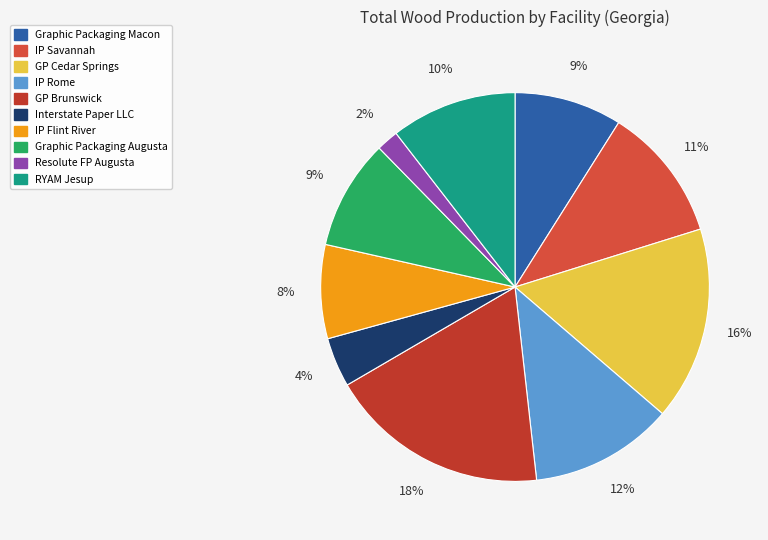

Does any single category account for the majority?

No